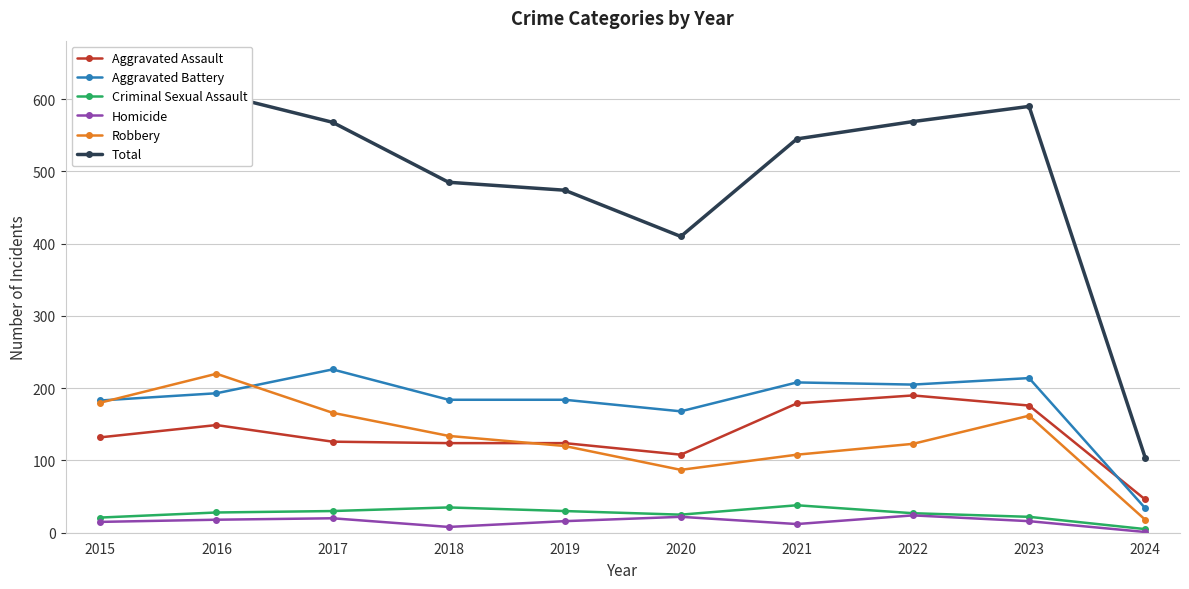

What are all the series names shown in the legend?

Aggravated Assault, Aggravated Battery, Criminal Sexual Assault, Homicide, Robbery, Total